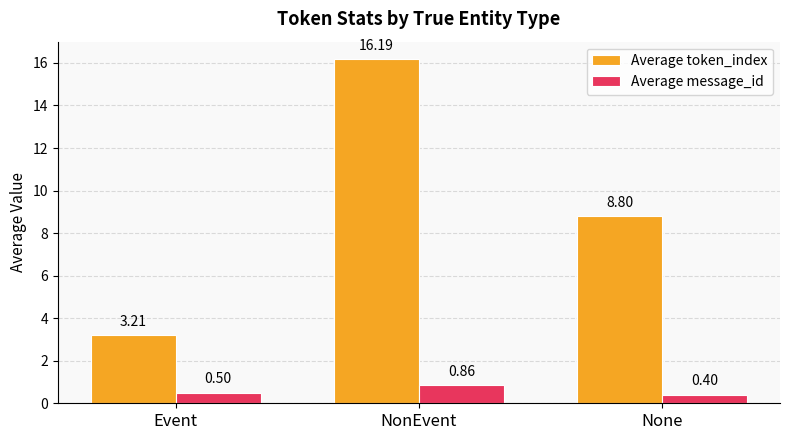

At which label is Average message_id closest to 0?

None